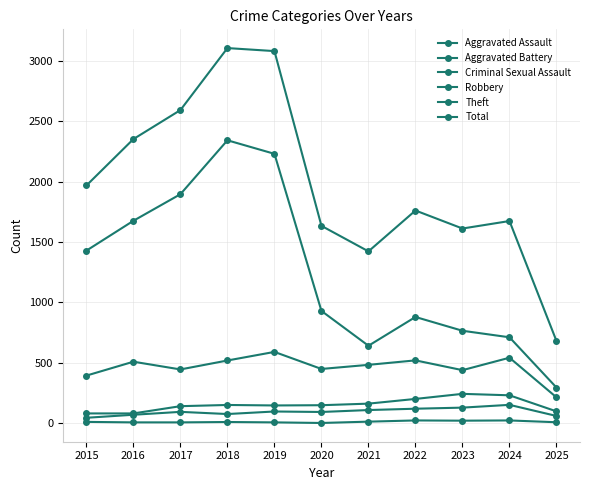

Which series changed the most between 2018 and 2020?

Total